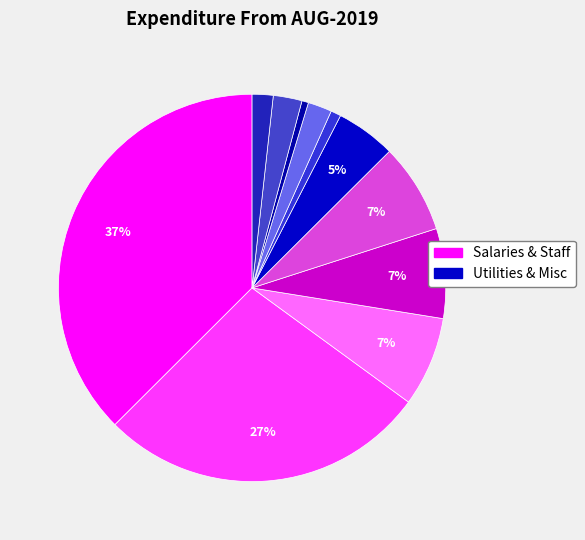

How many segments does this pie chart have?

11